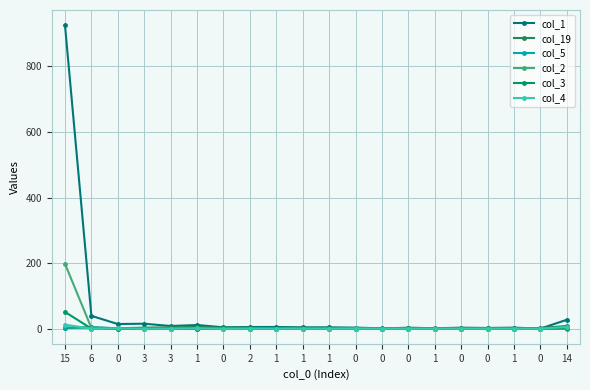

Is the value of col_1 at 0 greater than the value of col_5 at 1?

Yes